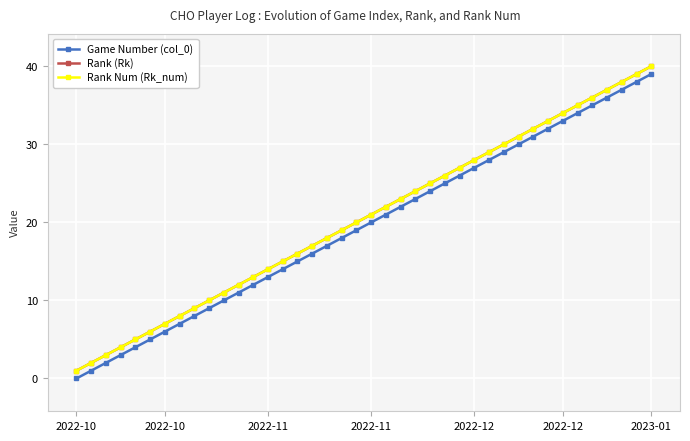

True or false: Rank (Rk) and Rank Num (Rk_num) cross at least once.

False